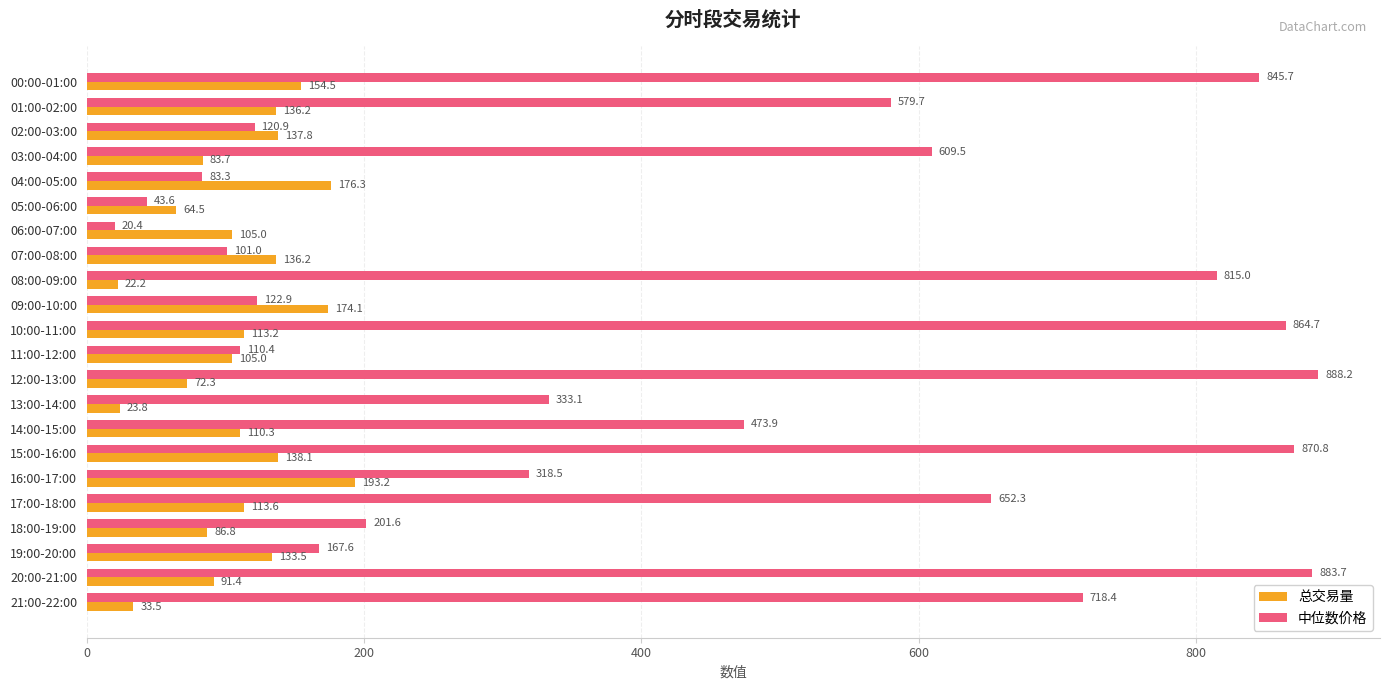

True or false: 中位数价格 has a value of 83.3 at 04:00-05:00.

True